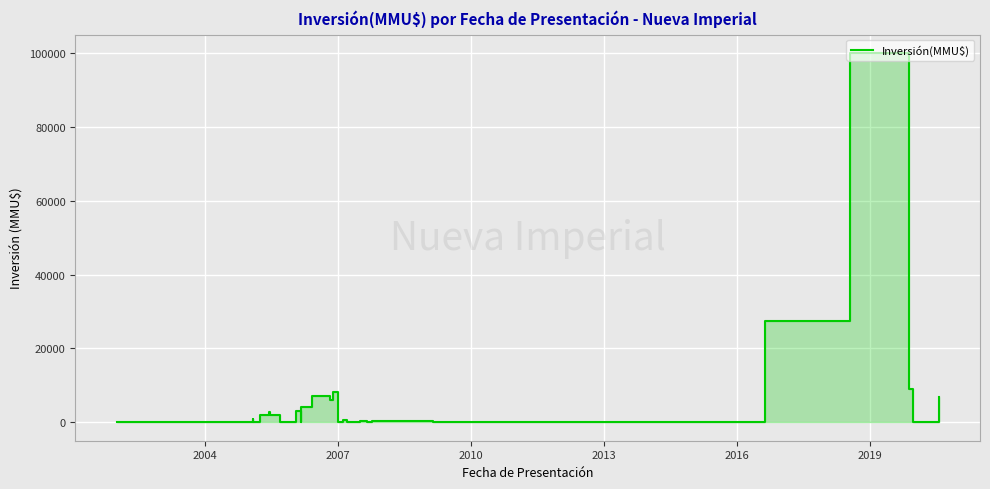

How many data points are above 250?

19